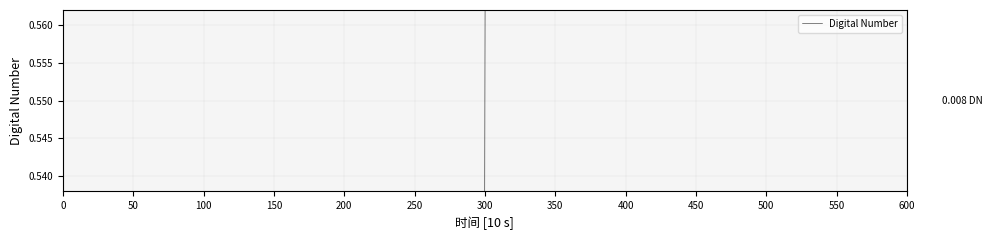

How many values are between 0 and 1?

10